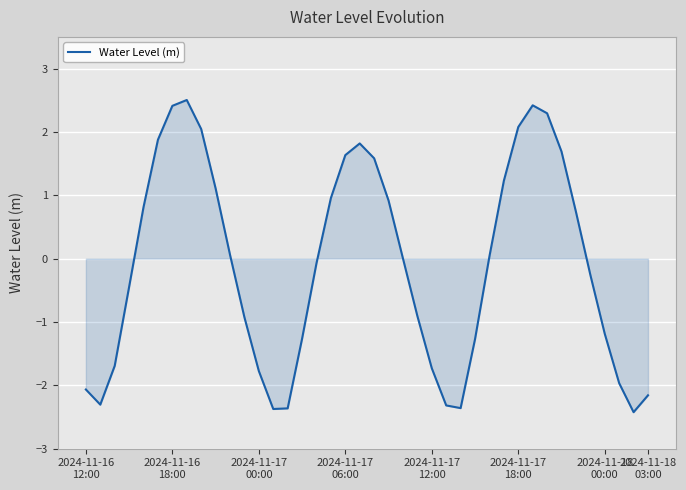

What is the maximum value shown in the chart?

2.5